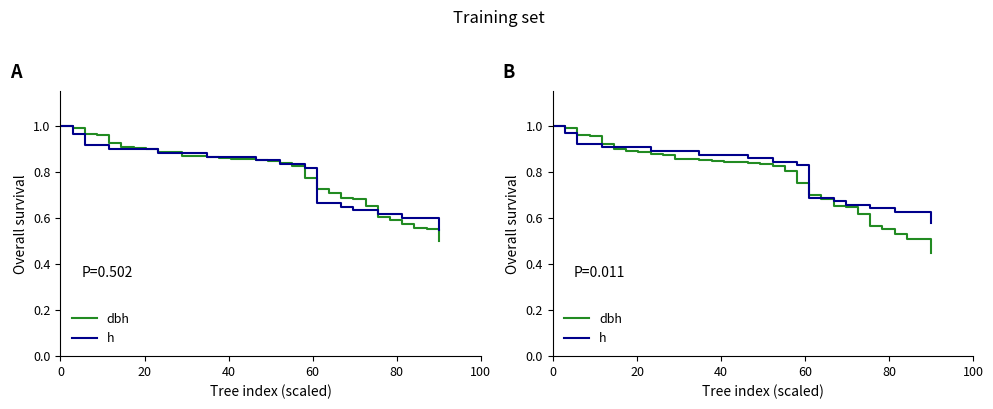

True or false: dbh and h intersect in this chart.

True